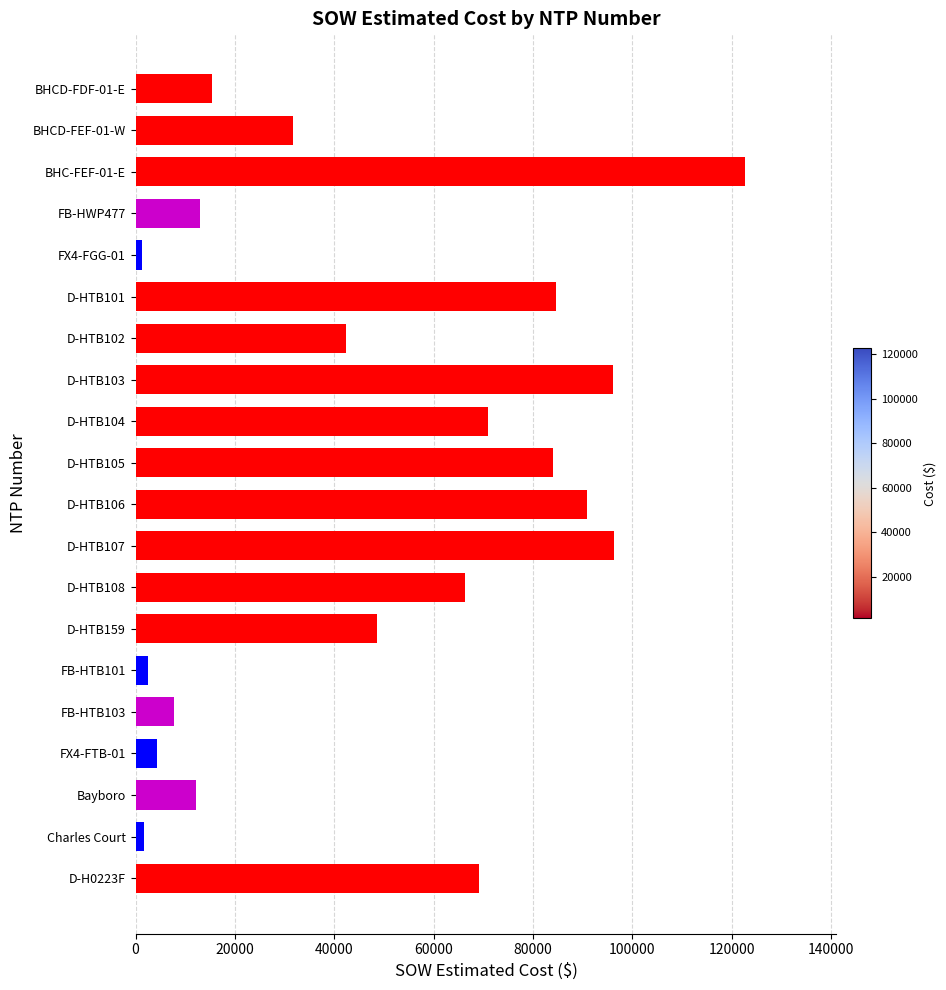

What is the ratio of the value at BHCD-FDF-01-E to the value at BHCD-FEF-01-W?

0.5